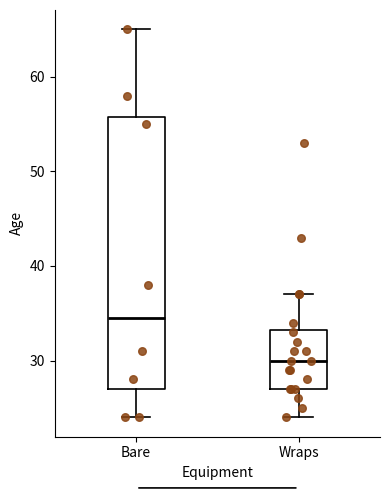

Which box is the tallest, from its lower edge to its upper edge?

Bare